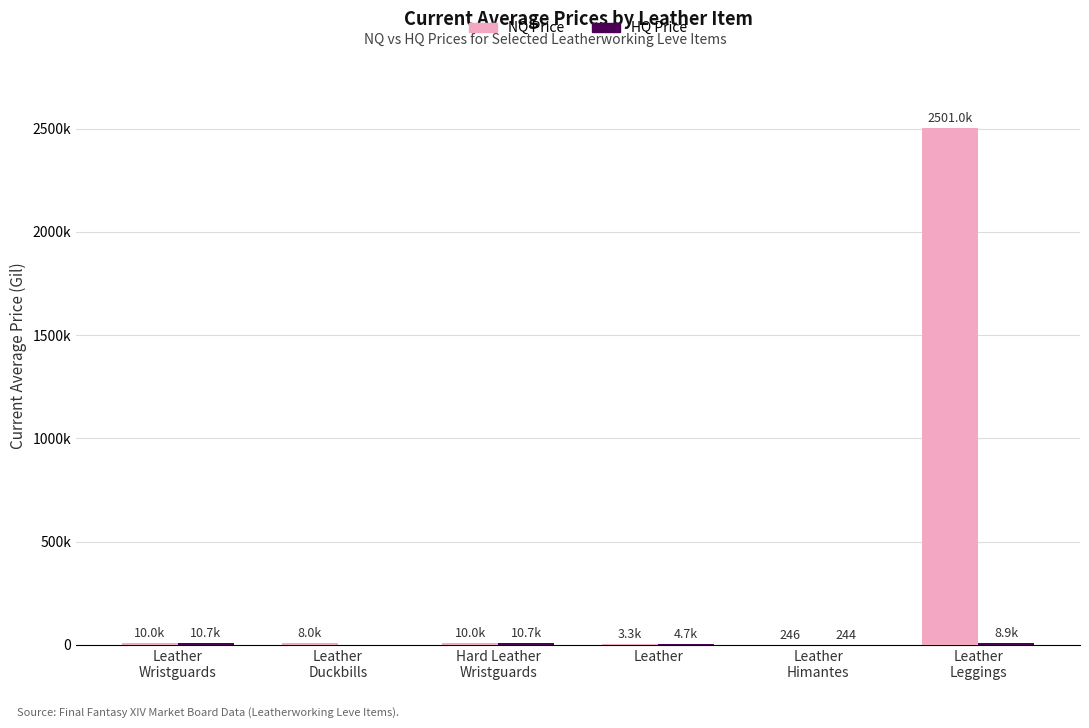

Which has a higher value, Leather or Hard Leather
Wristguards?

Hard Leather
Wristguards